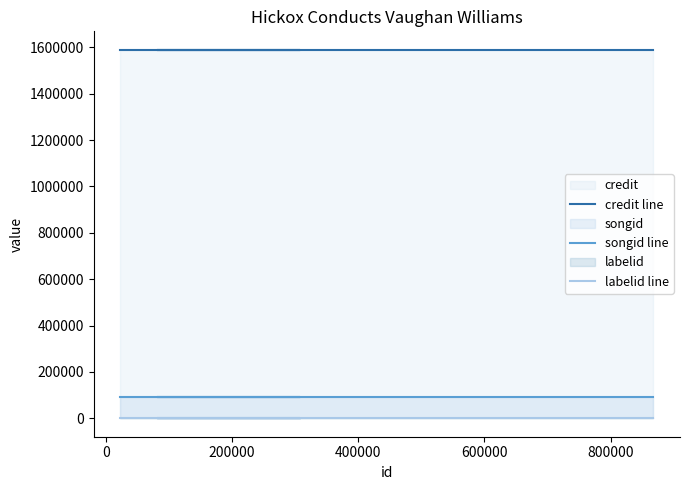

True or false: credit line and songid line intersect in this chart.

False